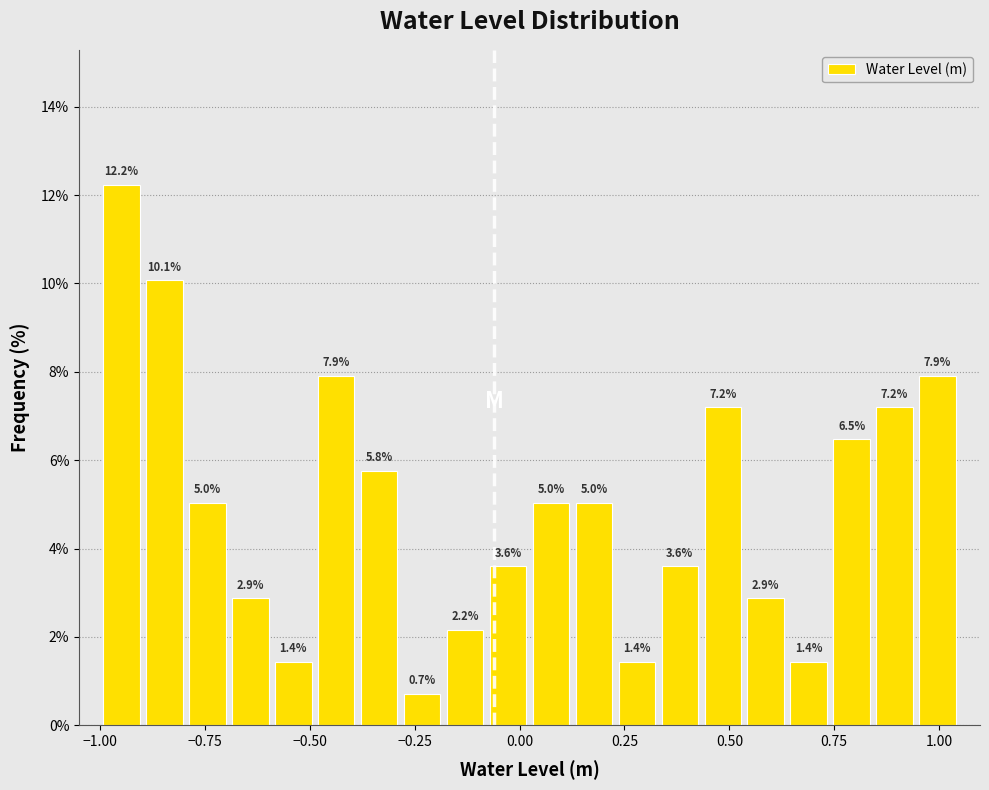

Around what value on the x-axis is the tallest bar? Give the approximate position of its centre, as read against the axis.

-0.95